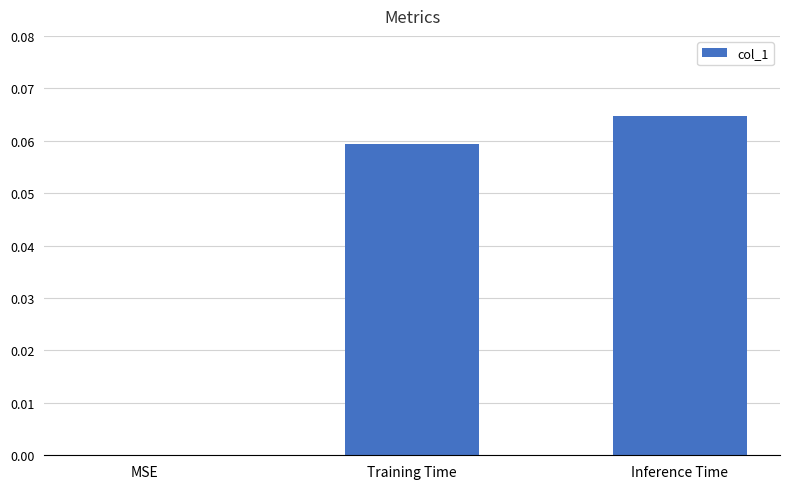

The chart shows a value of 0.0 at Inference Time. True or false?

False